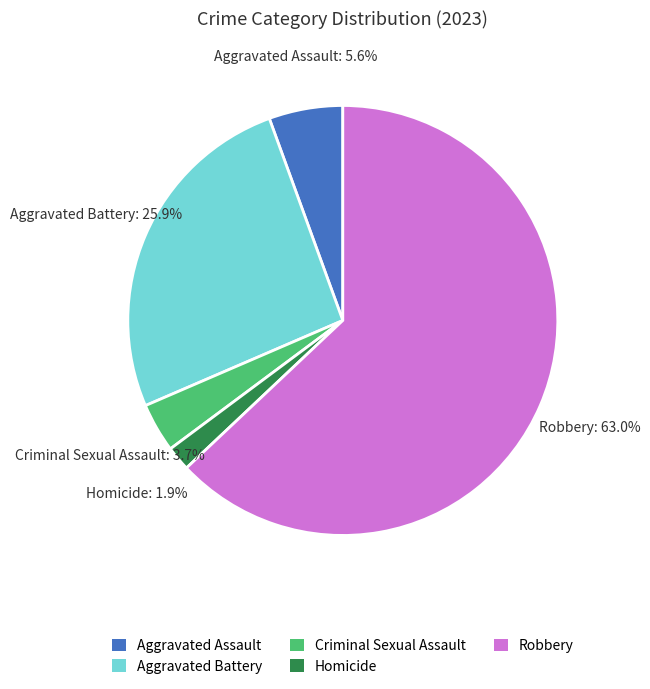

Is Aggravated Battery the majority of the pie?

No